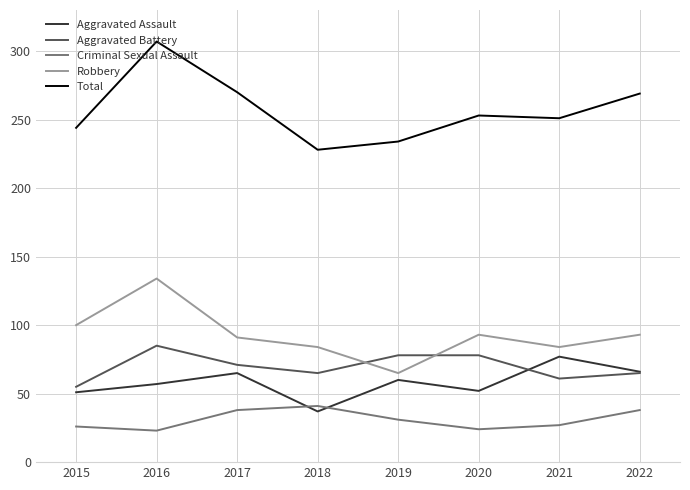

The value of Total at 2019 is 234. True or false?

True